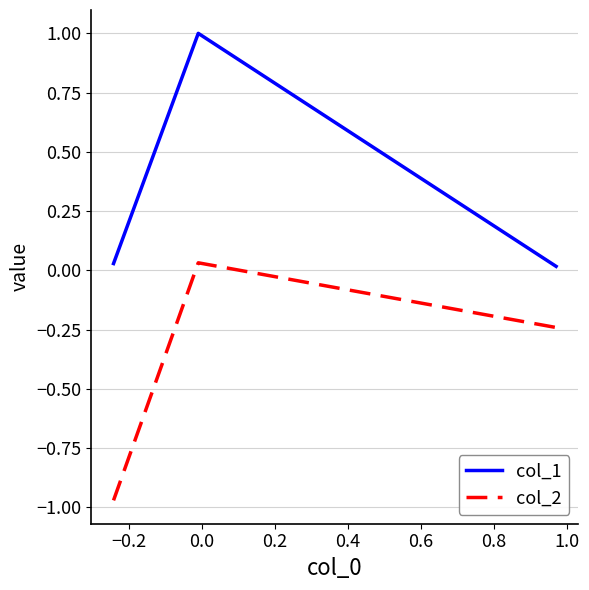

At how many categories does at least one series exceed 0?

3